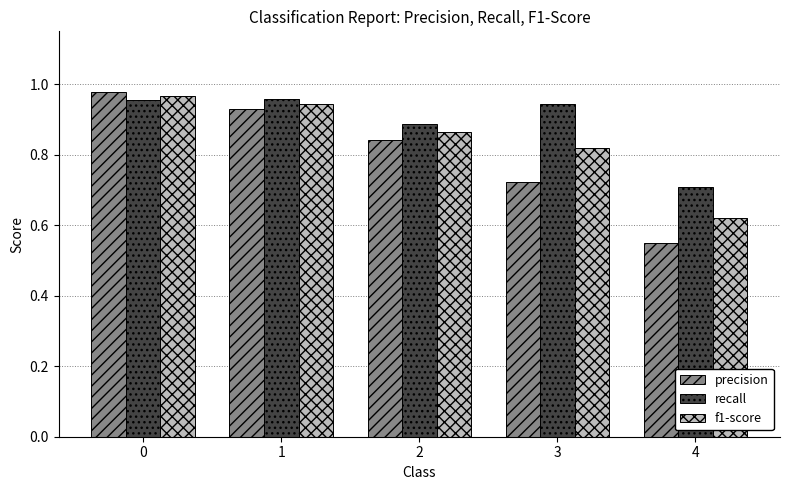

Rank the categories by precision value from lowest to highest.

4, 3, 2, 1, 0